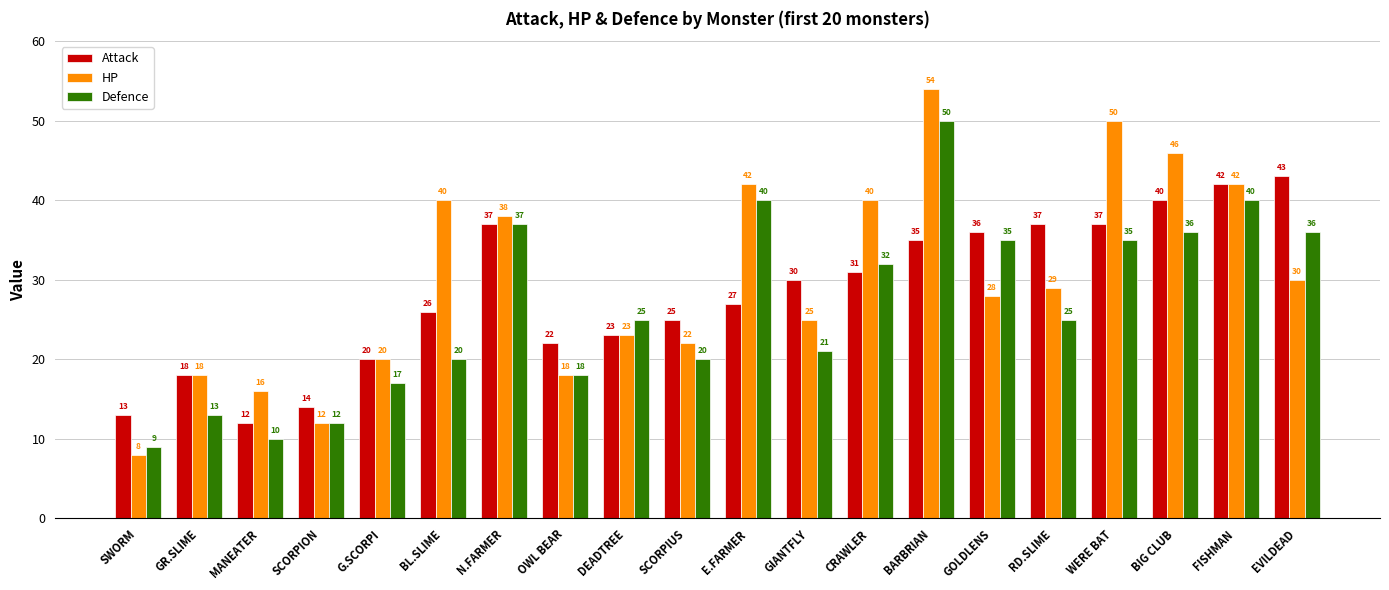

Where is Defence nearest to the value 29?

CRAWLER